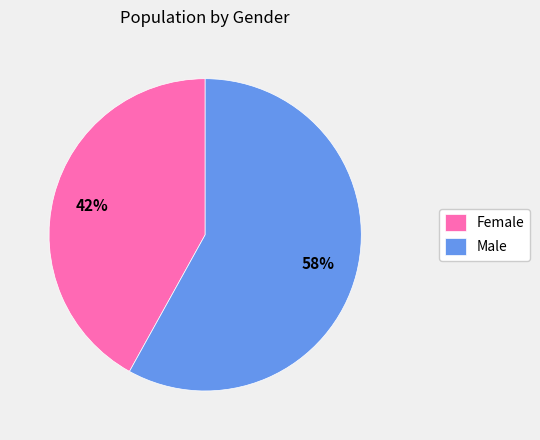

Which slice represents more than half of the pie?

Male